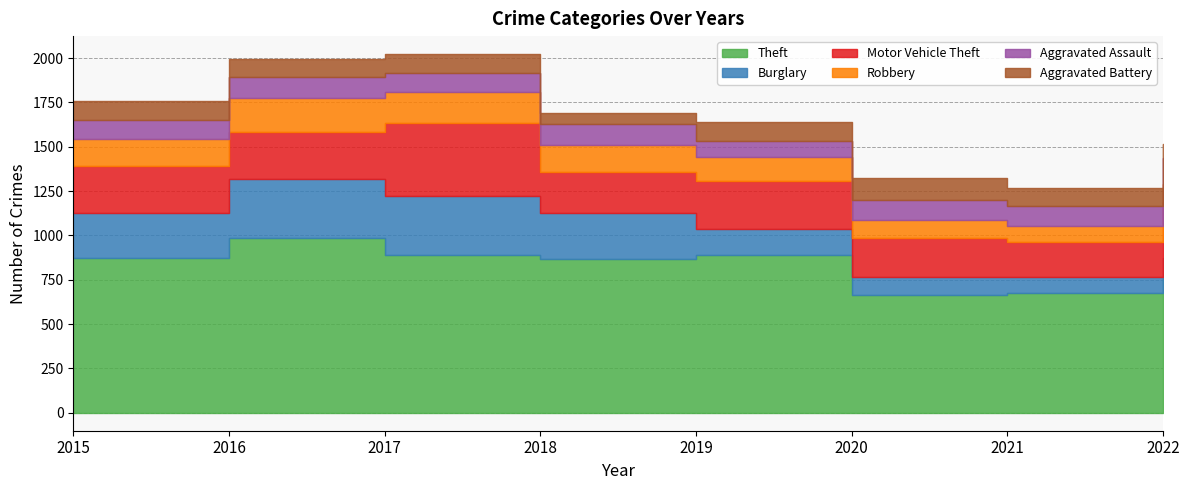

Reading left to right, what are all the values shown in this chart?

Theft: 2015=874	2016=984	2017=892	2018=868	2019=891	2020=666	2021=678	2022=762
Burglary: 2015=254	2016=333	2017=329	2018=257	2019=143	2020=100	2021=90	2022=109
Motor Vehicle Theft: 2015=261	2016=265	2017=411	2018=231	2019=273	2020=222	2021=193	2022=319
Robbery: 2015=154	2016=194	2017=178	2018=155	2019=135	2020=97	2021=91	2022=99
Aggravated Assault: 2015=110	2016=118	2017=105	2018=115	2019=92	2020=113	2021=115	2022=147
Aggravated Battery: 2015=108	2016=102	2017=108	2018=67	2019=108	2020=126	2021=100	2022=81